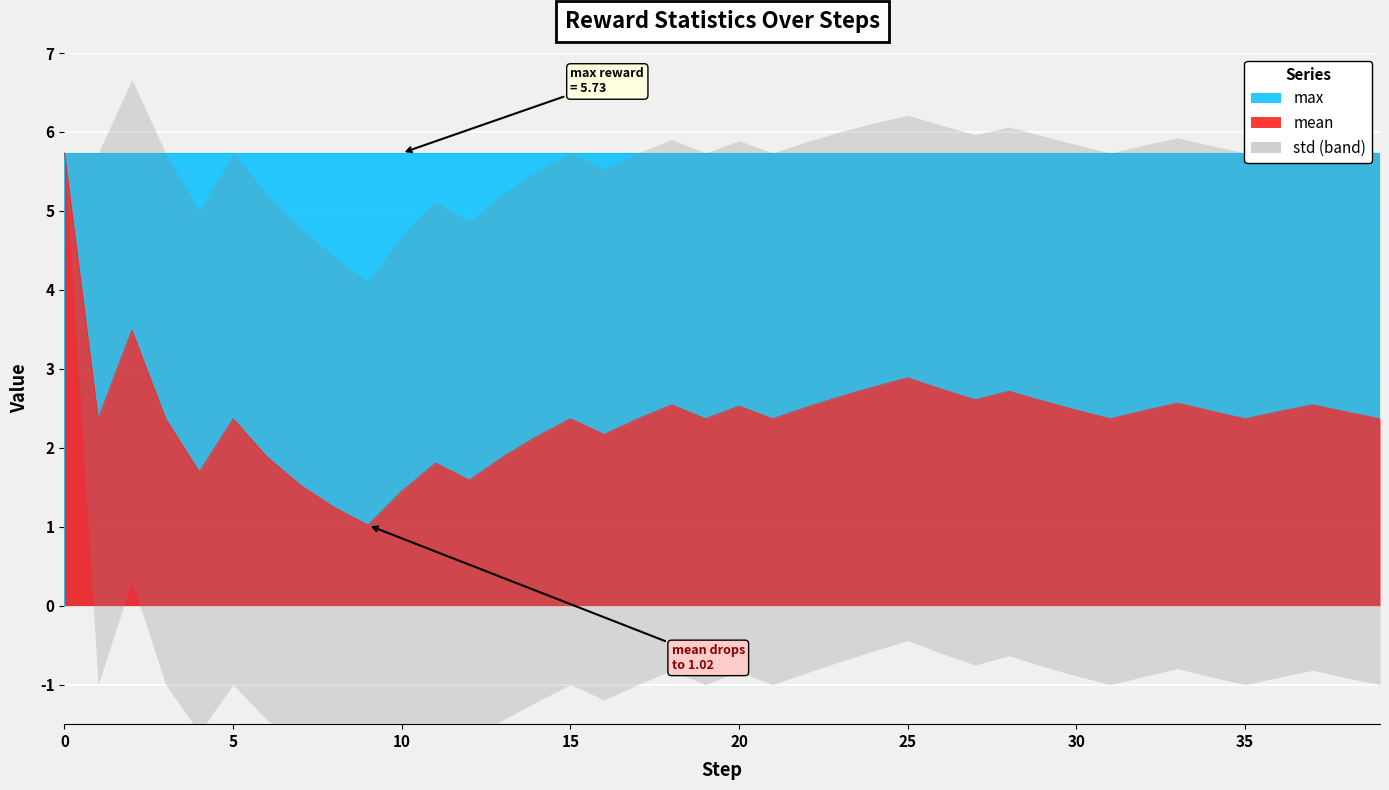

What is the difference between the maximum and second lowest values in the std series?

0.3